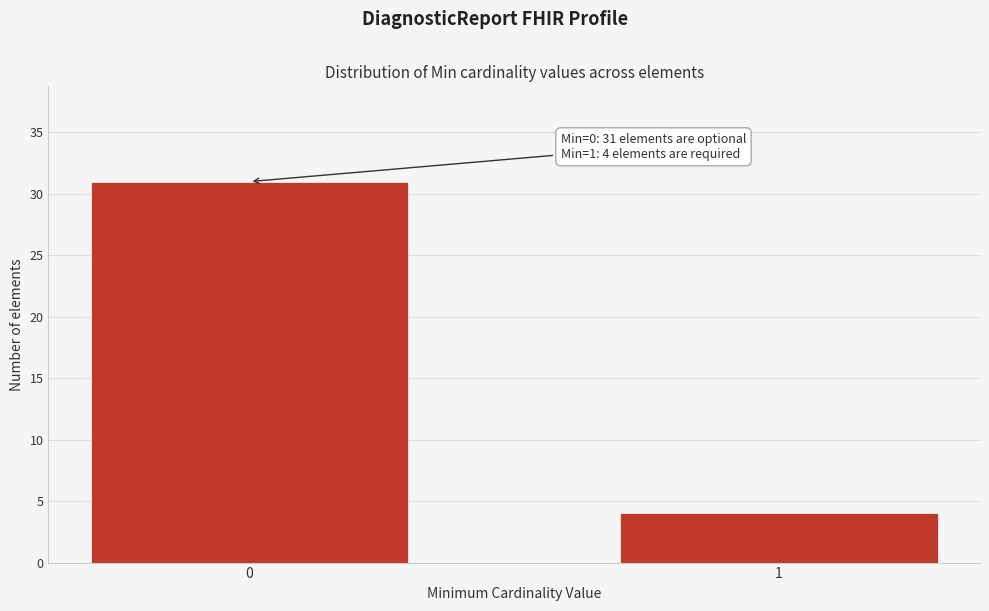

Reading right to left, transcribe all the data shown in this chart.

1=4	0=31